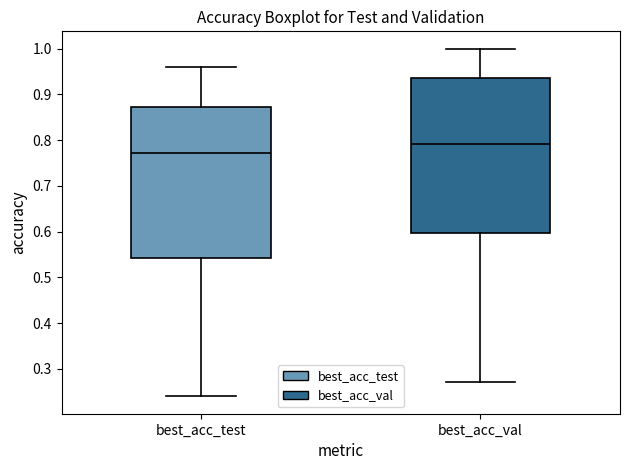

Reading left to right, transcribe this box plot: for each box, give where its median line is, the range the box spans, and where its two whiskers end, as read against the y-axis. The values are not printed on the chart, so give them approximately, as read against the axis.

best_acc_test: median 0.77, box 0.54 to 0.87, whiskers 0.24 to 0.96
best_acc_val: median 0.79, box 0.60 to 0.94, whiskers 0.27 to 1.00